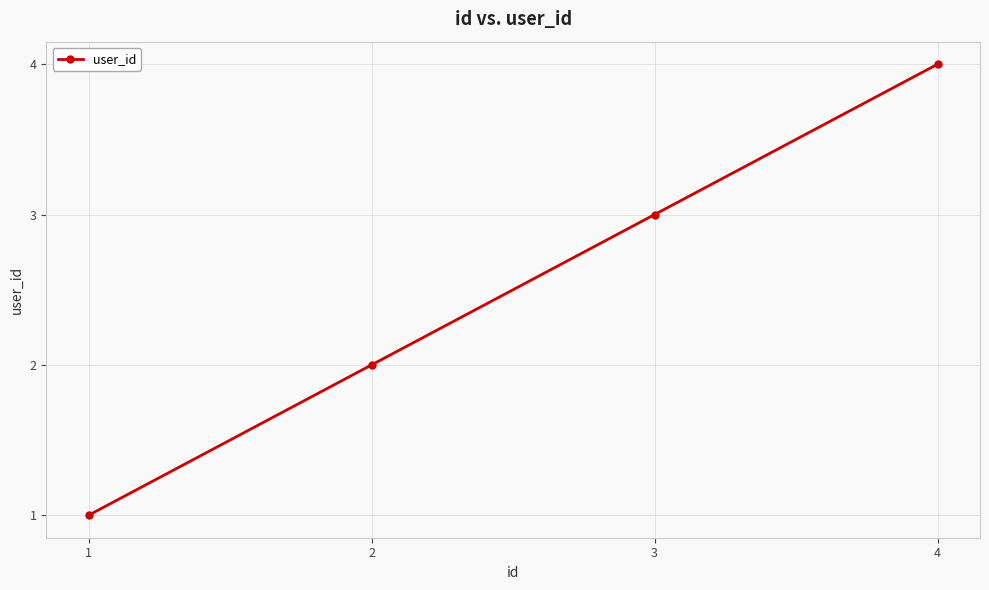

How many lines are shown in the chart?

1